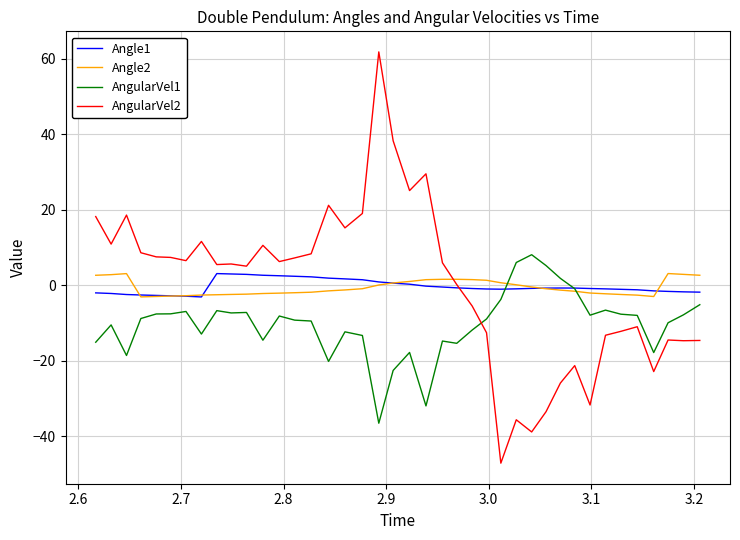

Which series ends up on top after the final intersection of AngularVel1 and AngularVel2?

AngularVel1